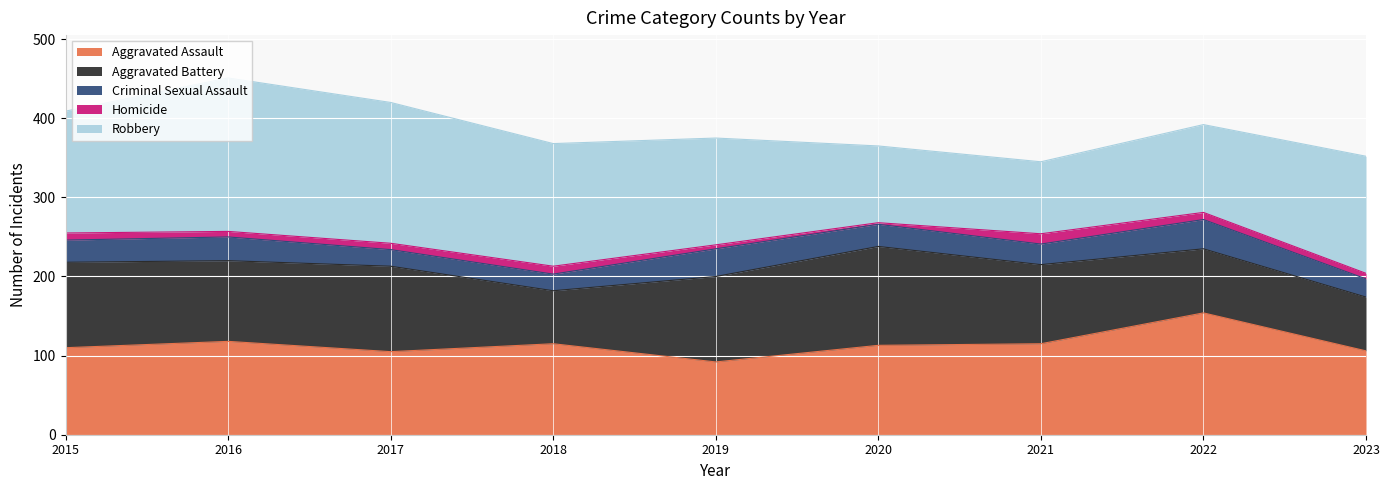

Count the number of categories in the chart.

9